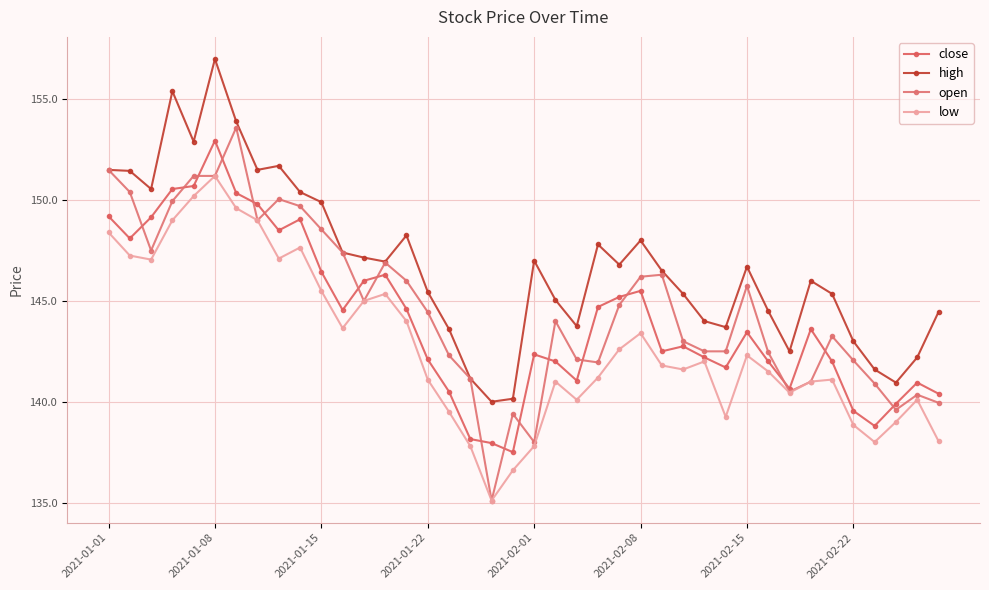

Where is open nearest to the value 144?

21